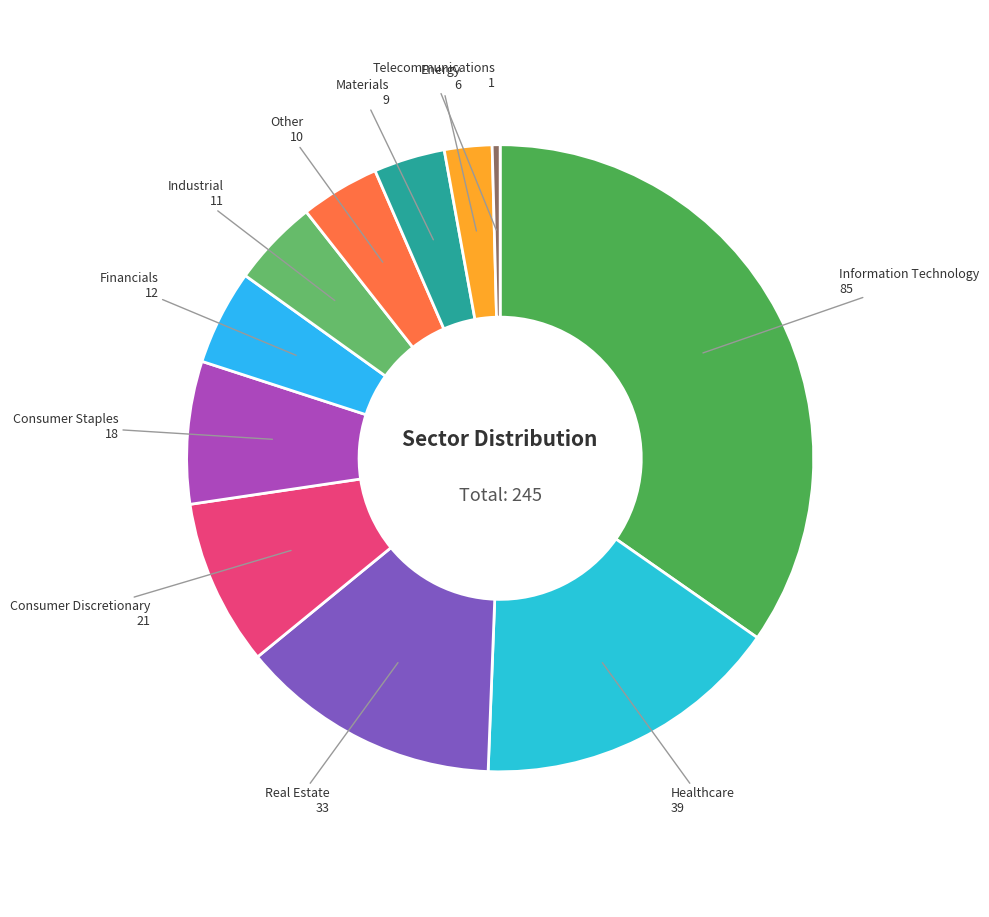

Is the sum of Other and Materials greater than half?

No